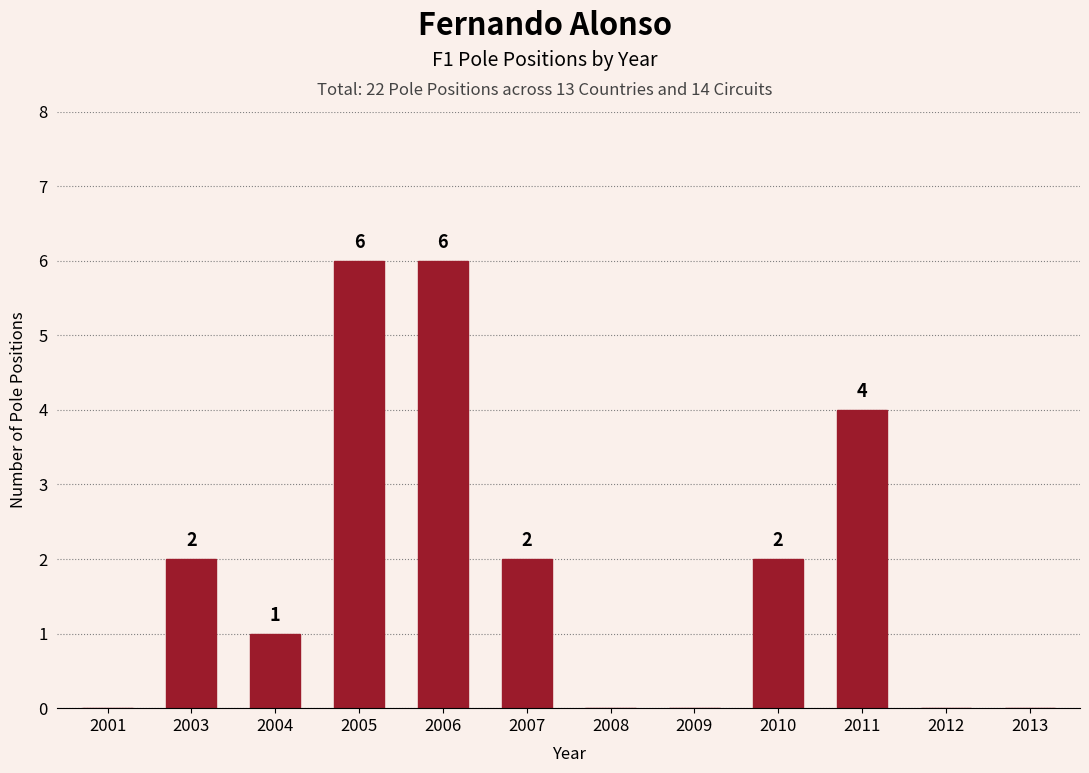

What is the sum of the values at 2001 and 2011?

4